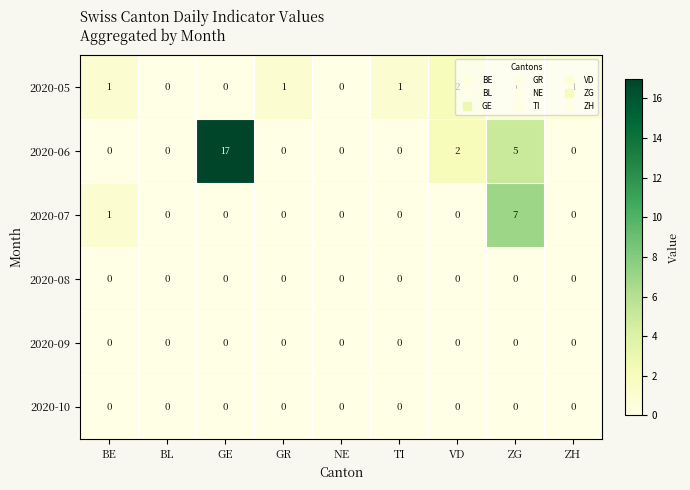

How many series are shown in this chart?

6